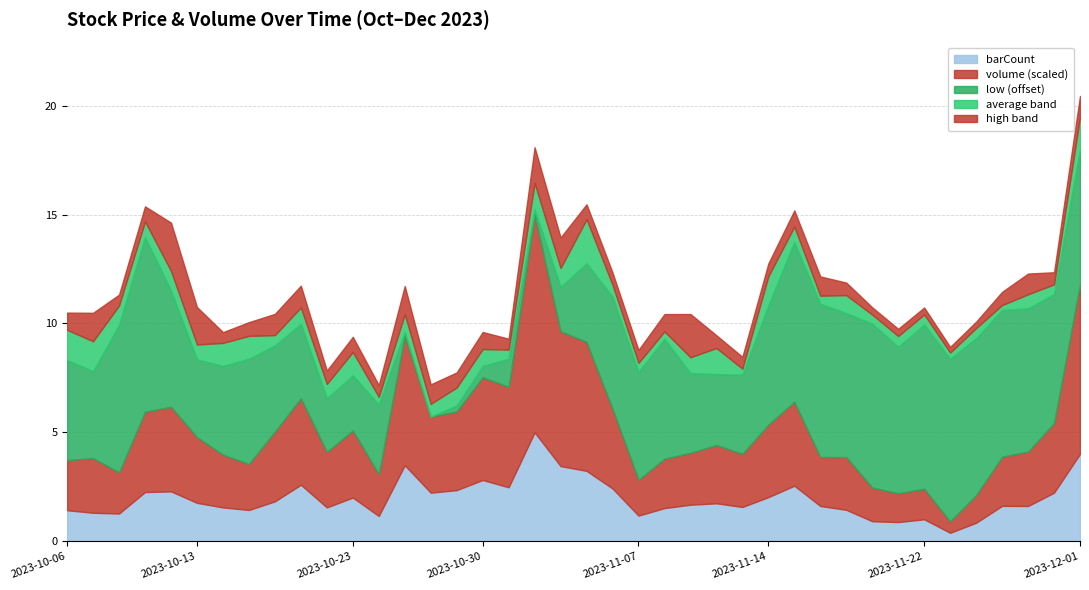

The value of barCount at 2023-10-31 is 9812.9. True or false?

False